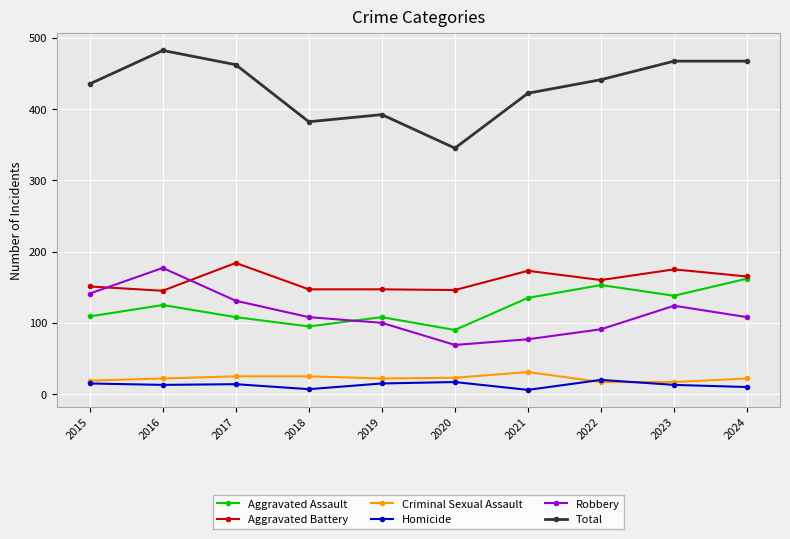

What is the approximate value of Homicide at 2016?

13